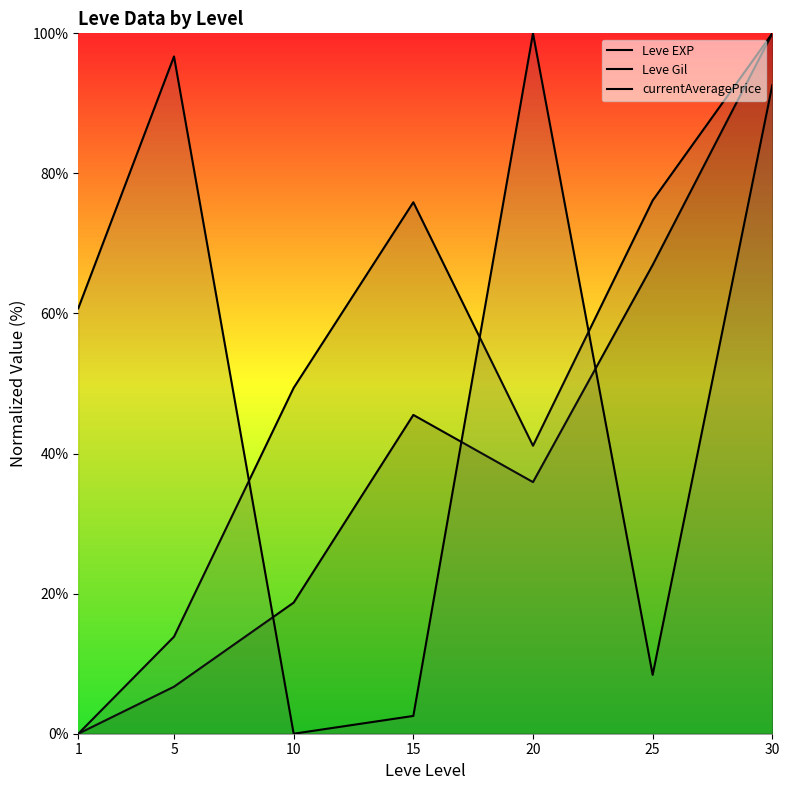

What is the sum of the currentAveragePrice values at 5 and 30?

189.3